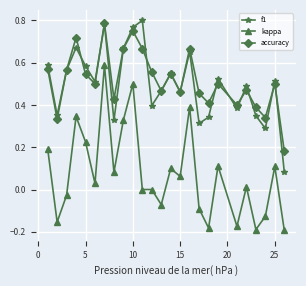

True or false: kappa and accuracy intersect in this chart.

False